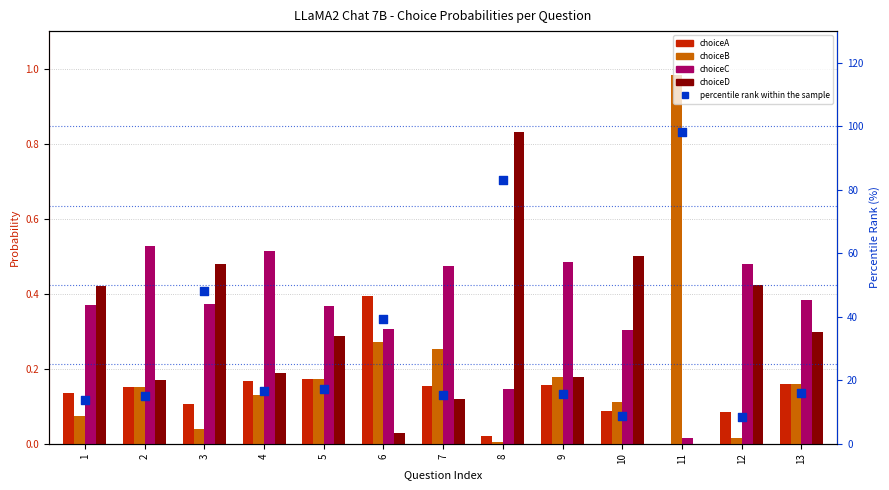

Which series has the largest Y range (max minus min)?

percentile rank within the sample